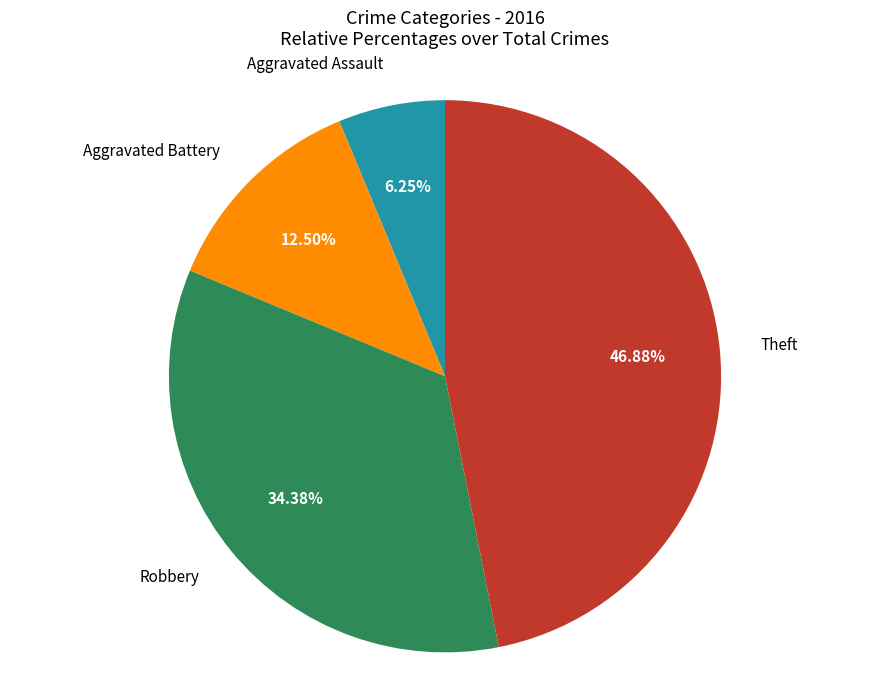

Is there a majority slice in this chart?

No